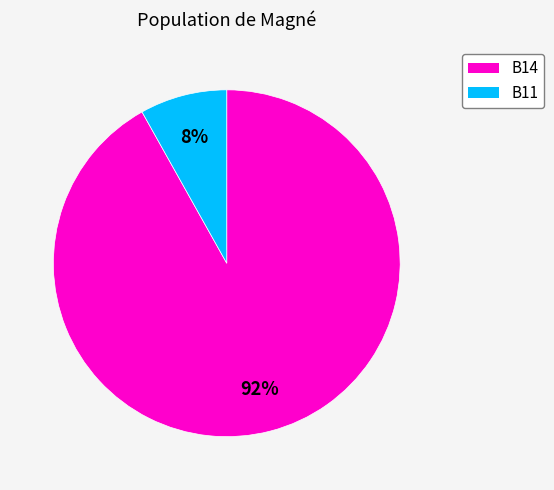

How many segments does this pie chart have?

2